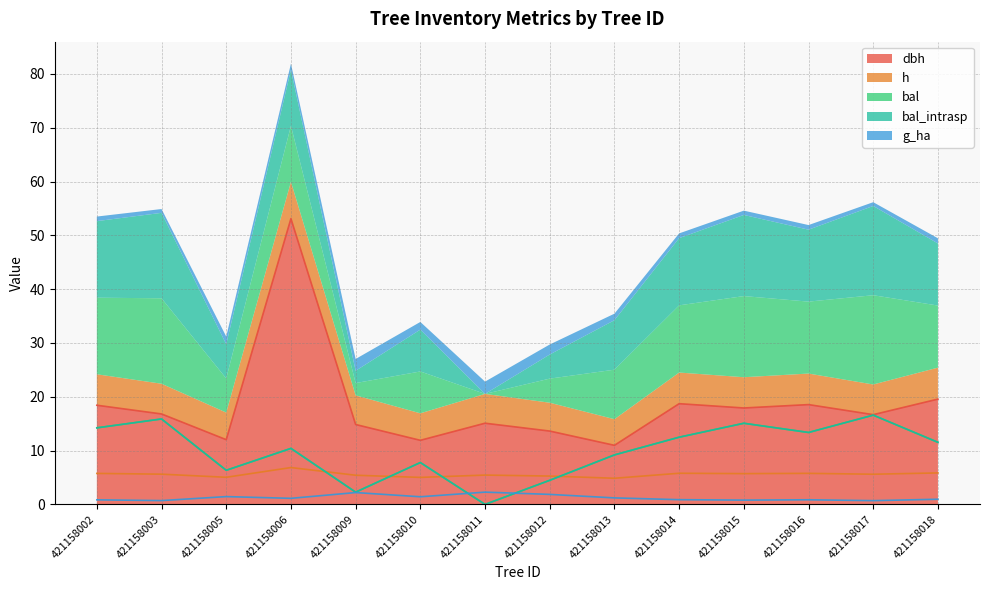

Where do bal and h first cross each other?

421158006 and 421158009